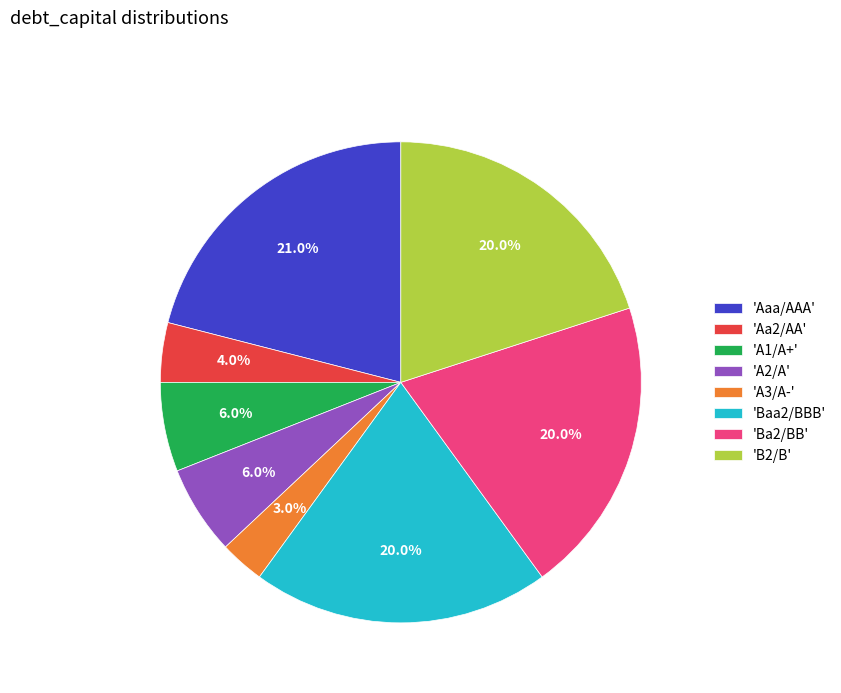

What portion of the pie excludes 'A3/A-'?

97.0%